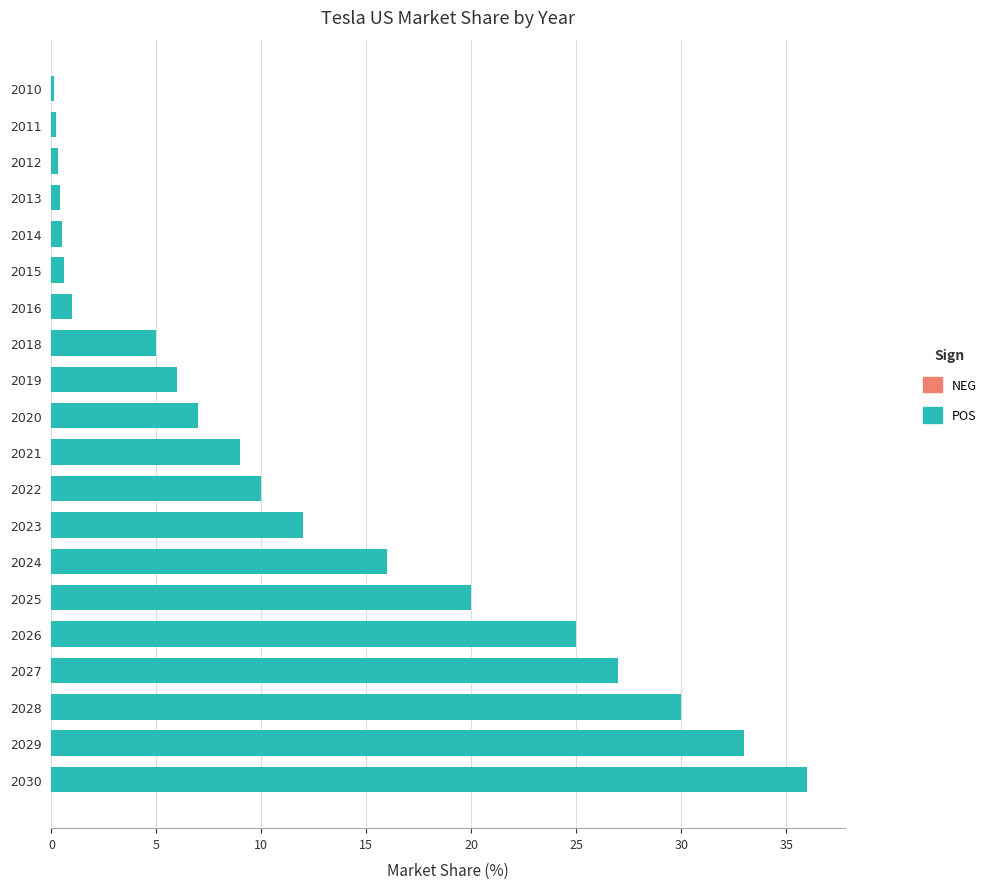

What is the sum of all values?

239.1